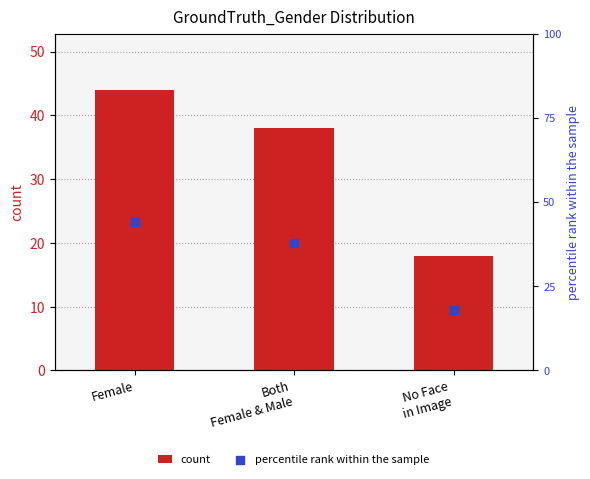

Is the value of count at Both
Female & Male greater than the value of percentile rank within the sample at Female?

No